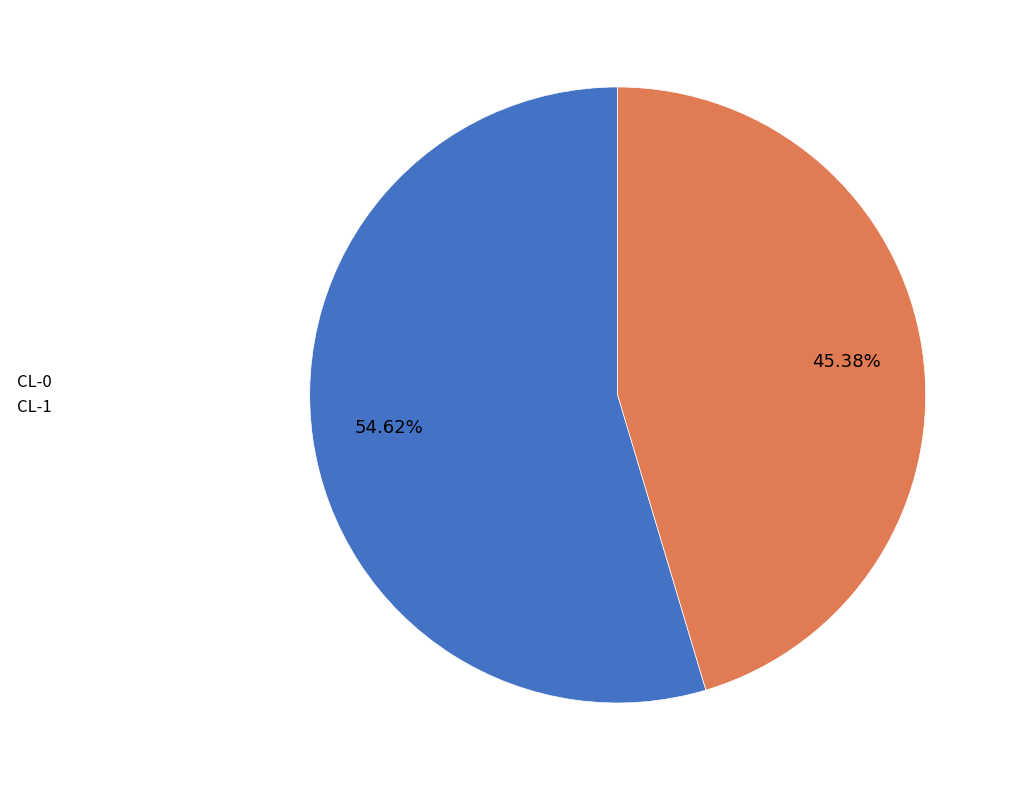

The CL-1 slice represents 45% of the pie. True or false?

True